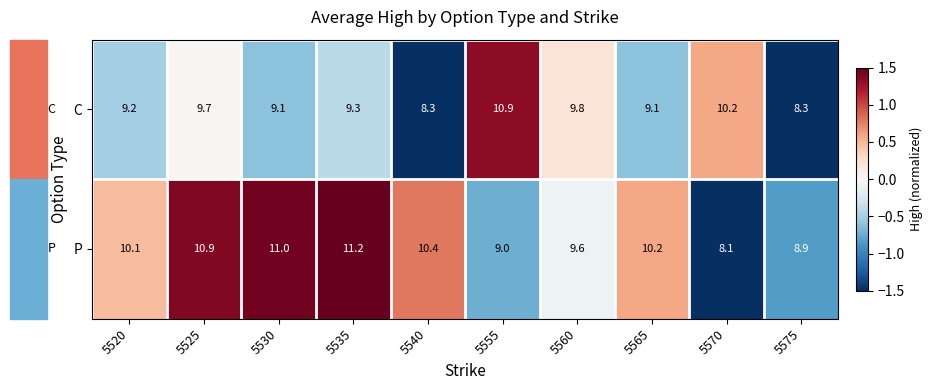

The C series shows 9.2 at 5520. True or false?

True